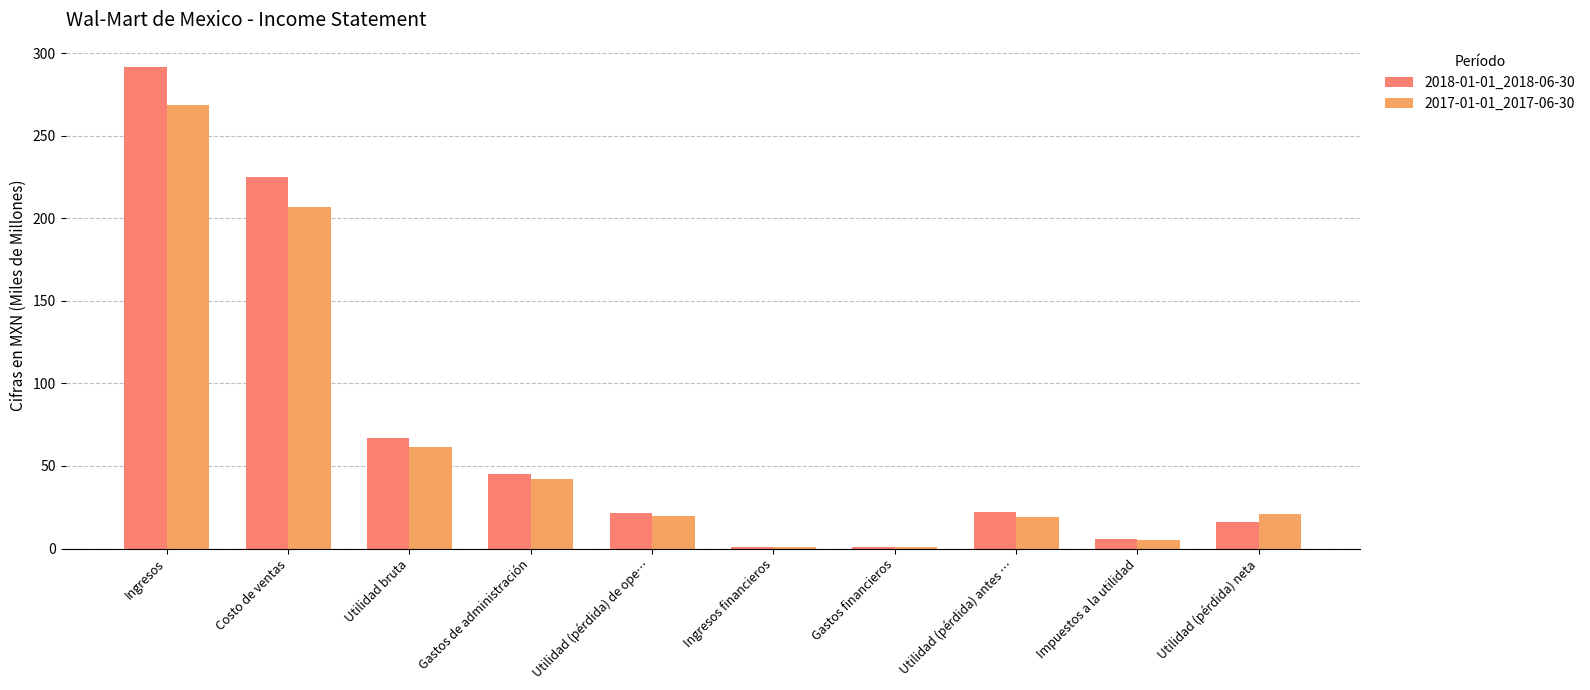

True or false: 2018-01-01_2018-06-30 has a value of 291.7 at Ingresos.

True